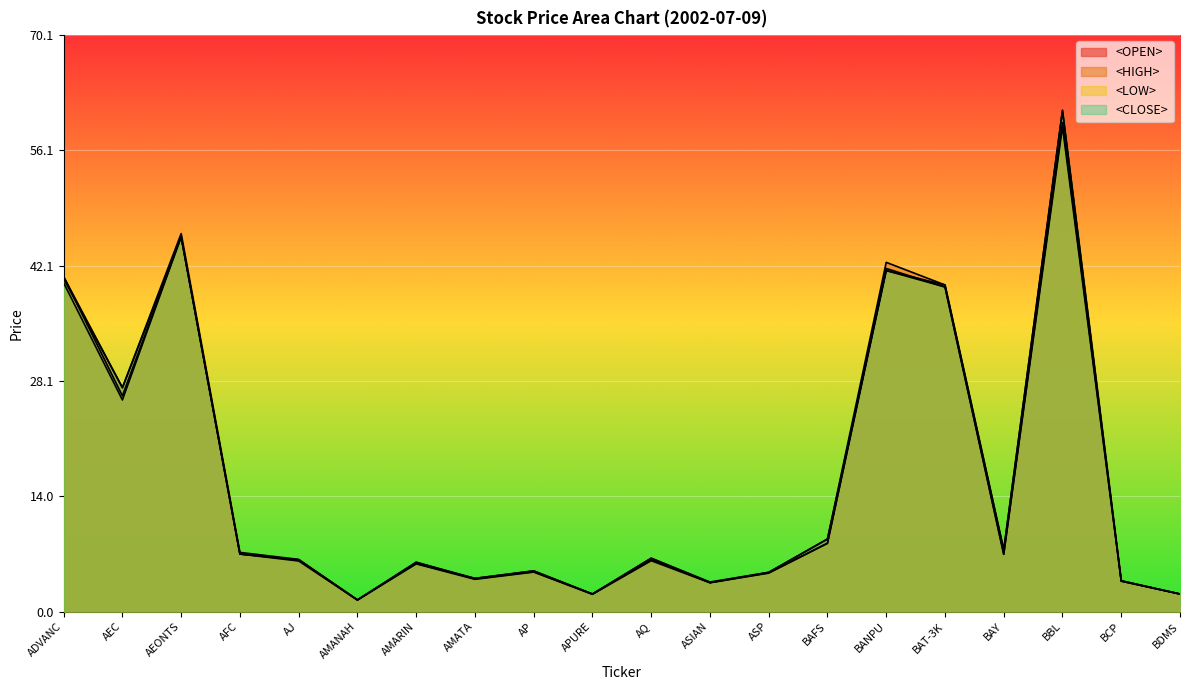

Rank the series at AMATA from lowest to highest value.

<LOW>, <OPEN>, <HIGH>, <CLOSE>